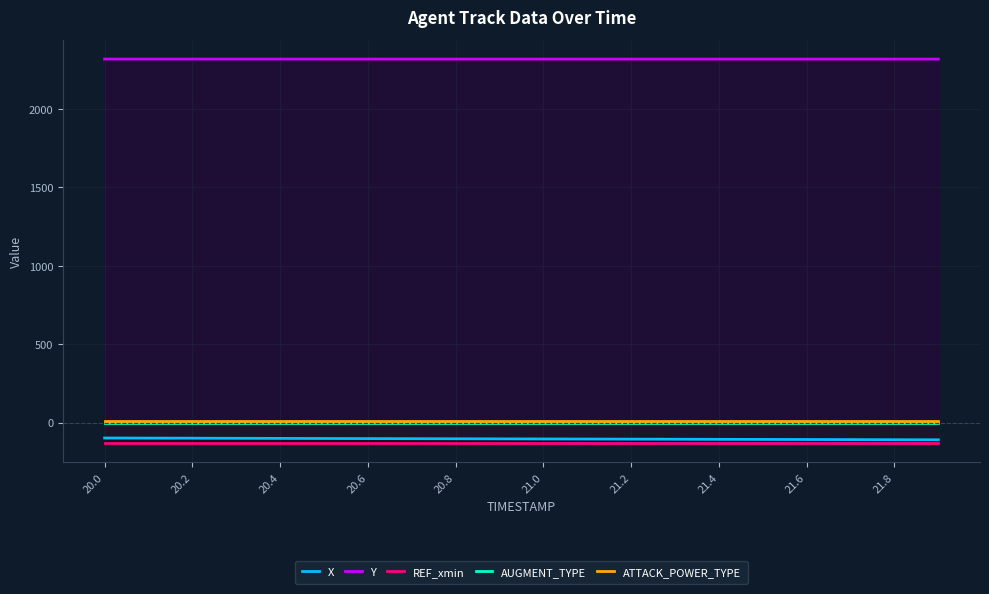

The AUGMENT_TYPE series shows 0.0 at 17. True or false?

True